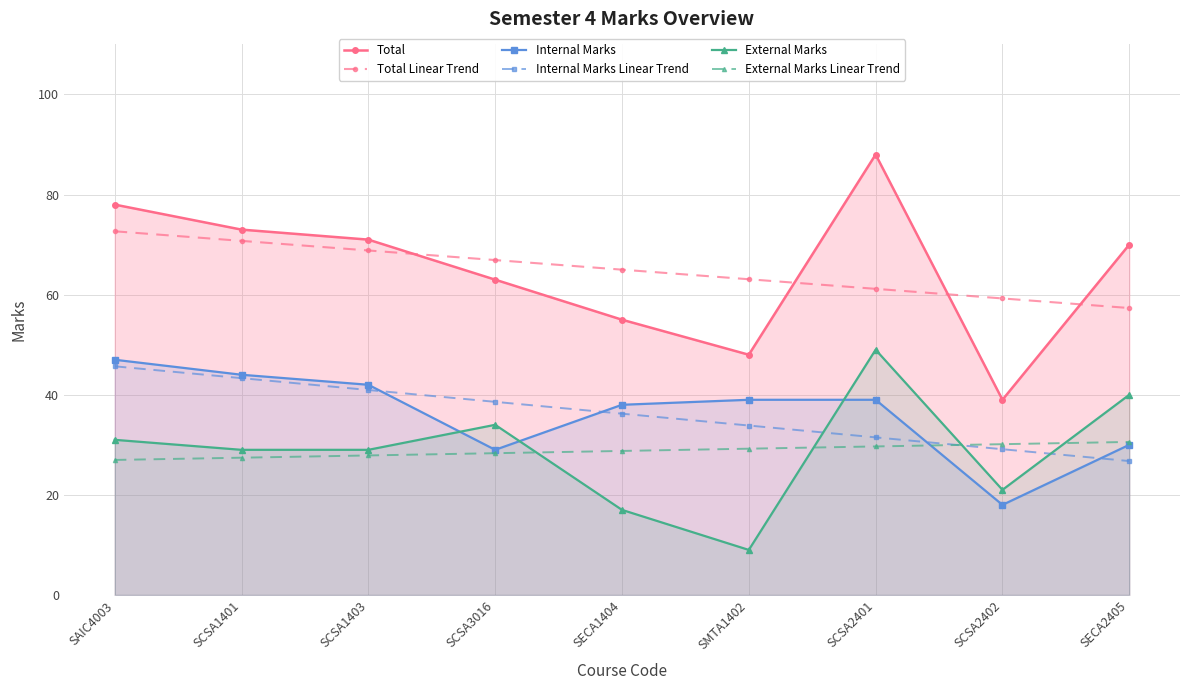

Which category has the lowest value in the External Marks Linear Trend series?

SAIC4003